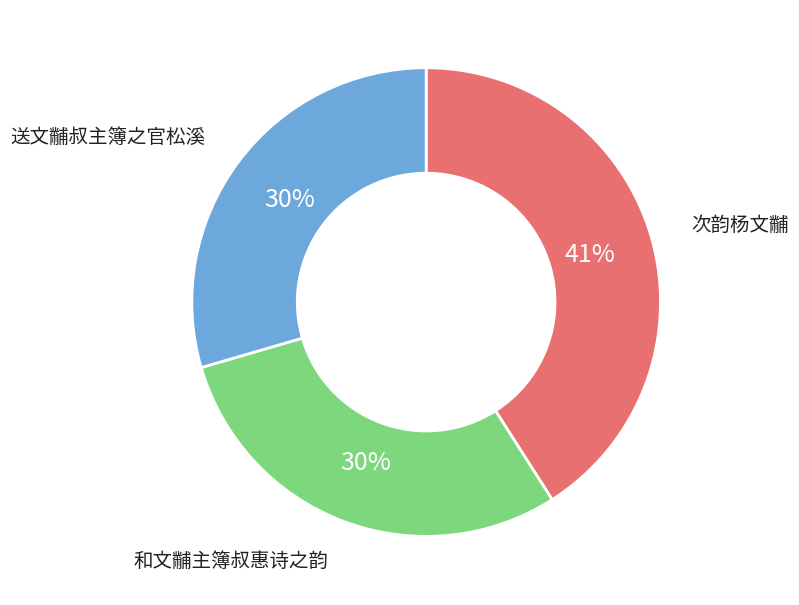

To the nearest percent, what is the difference between the 和文黼主簿叔惠诗之韵 and 送文黼叔主簿之官松溪 slice percentages?

0%